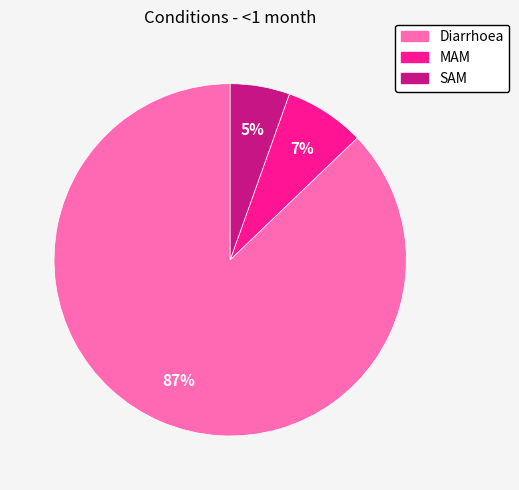

Does SAM account for over 50% of the chart?

No